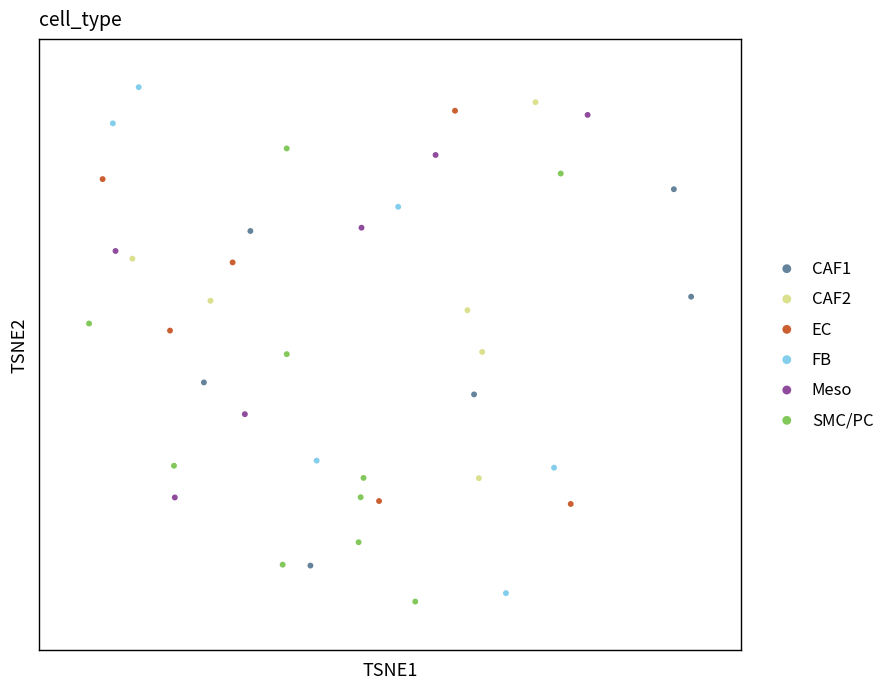

What are all the series names shown in the legend?

CAF1, CAF2, EC, FB, Meso, SMC/PC